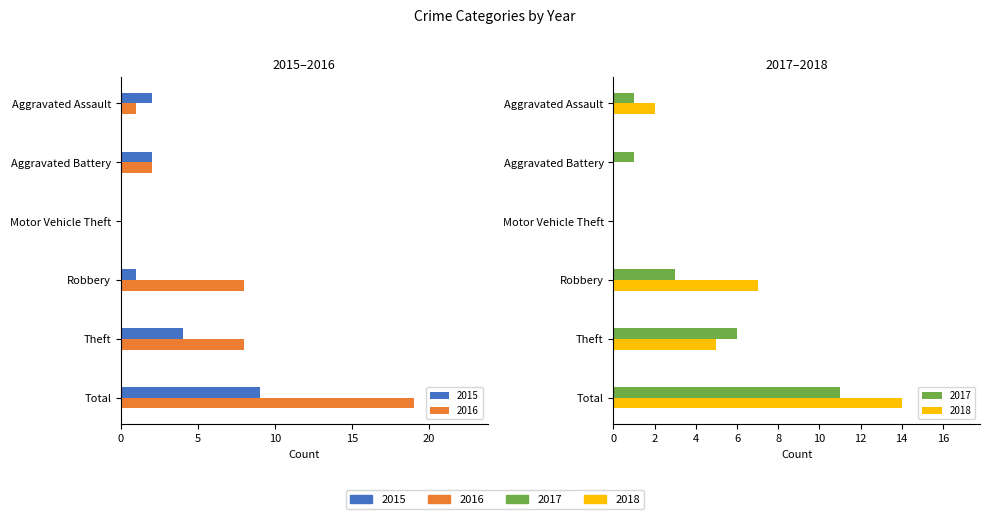

The 2018 series shows 7 at Robbery. True or false?

True